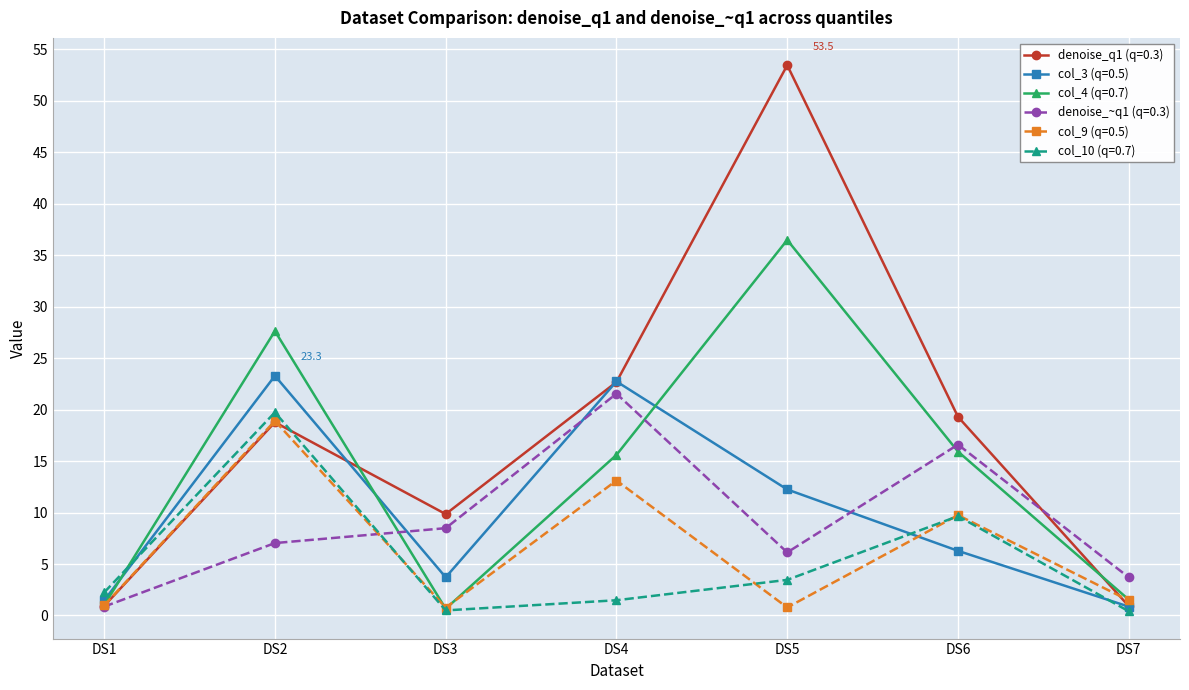

What is the difference between the maximum and second lowest values in the col_4 (q=0.7) series?

35.5